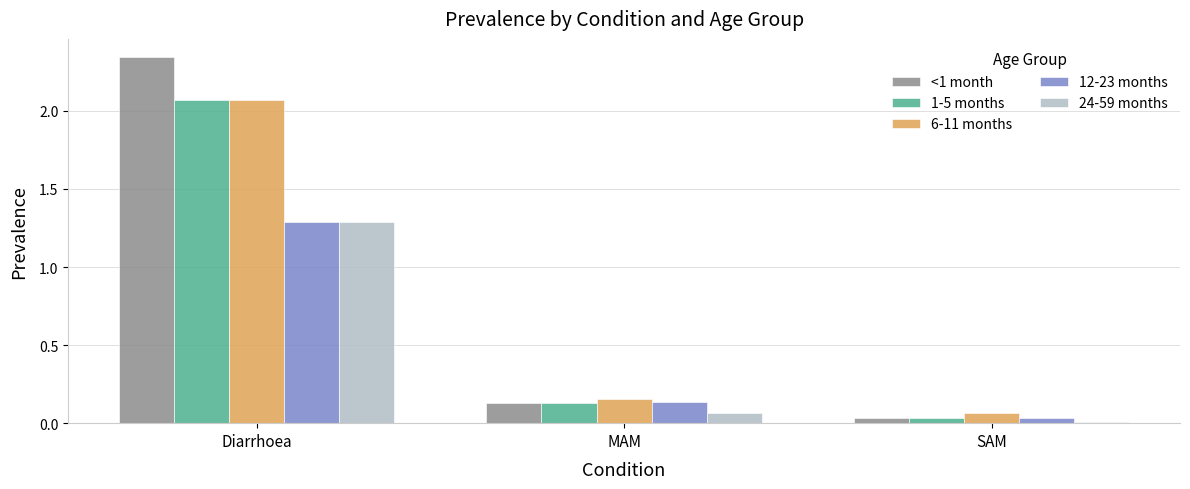

What is the sum of all 12-23 months values?

1.5